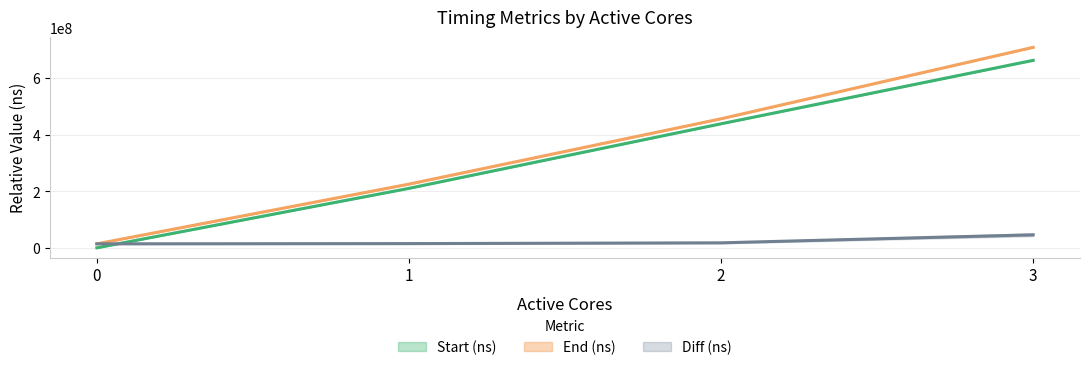

The value of Start (ns) at 0 is 0. True or false?

True